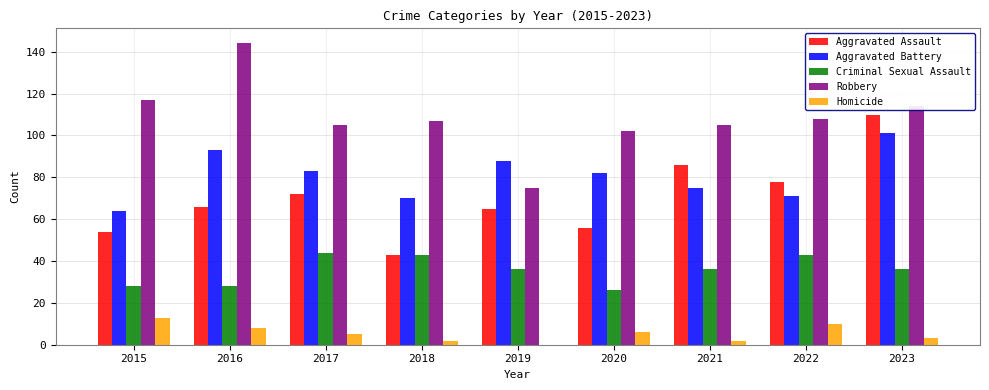

Count the number of data series in this chart.

5